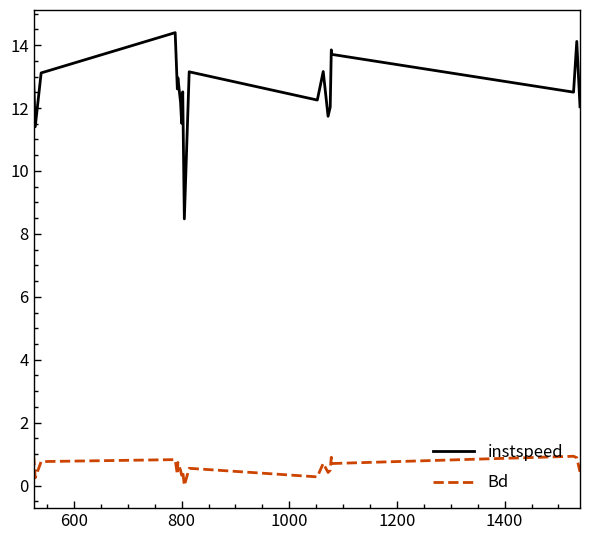

What is the sum of all Bd values?

11.4